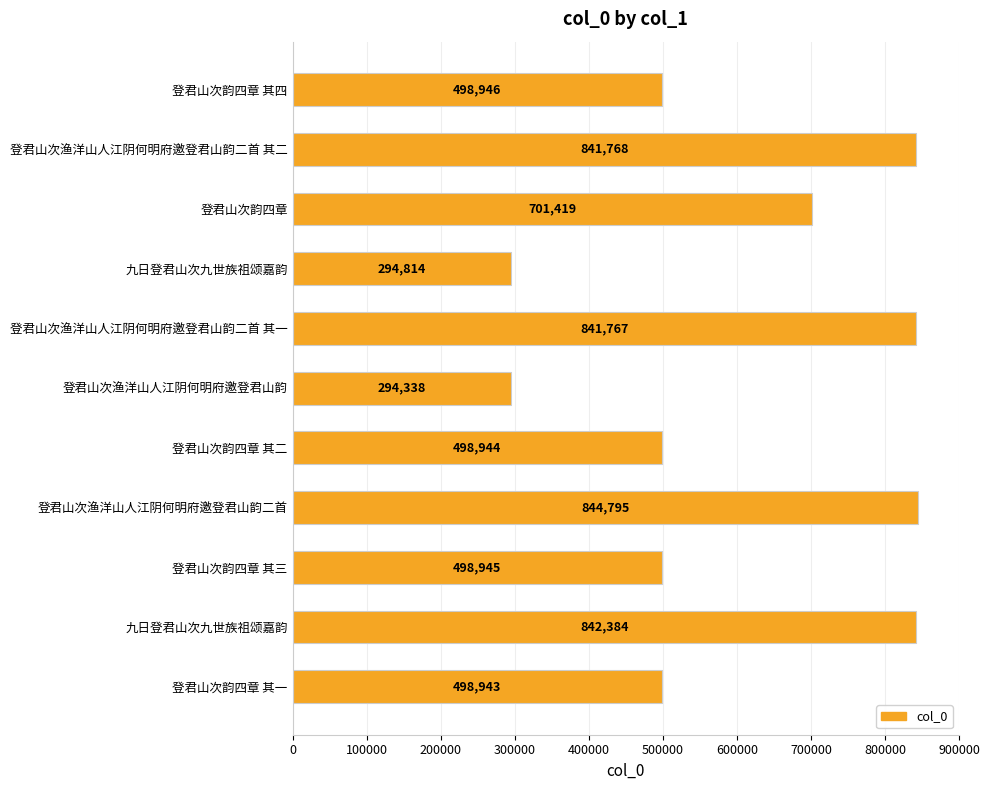

What is the maximum value shown in the chart?

844795